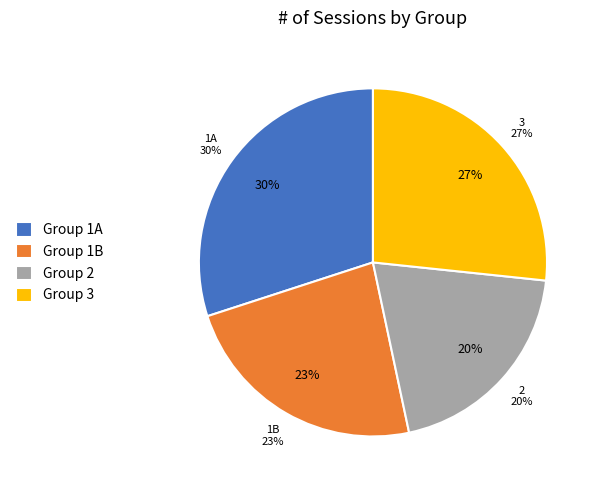

To the nearest percent, what percentage of the pie is 1B?

23%